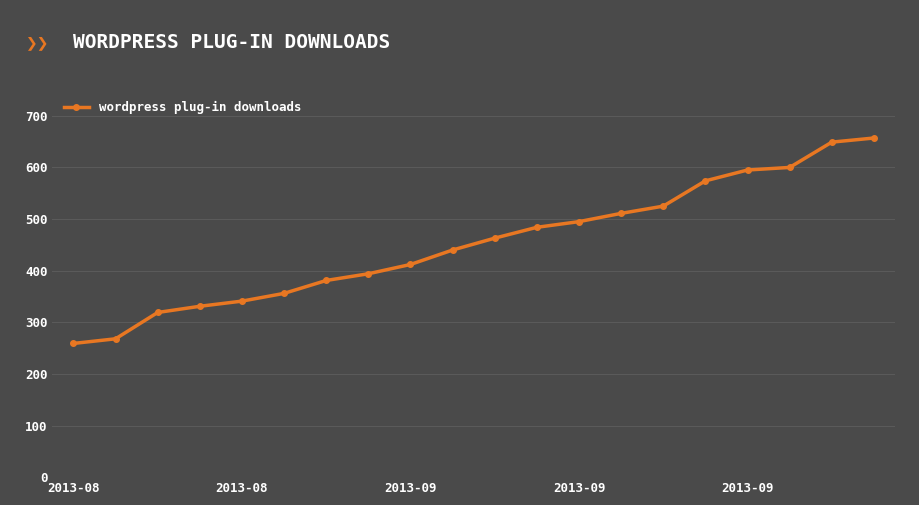

What is the greatest value displayed?

657